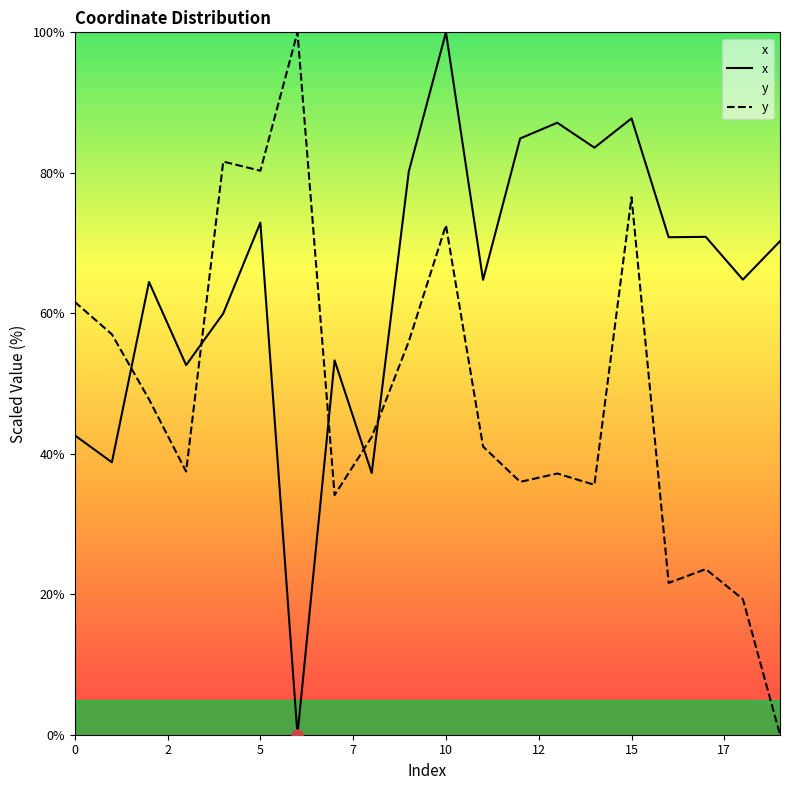

The value of x at 5 is 44.0. True or false?

False